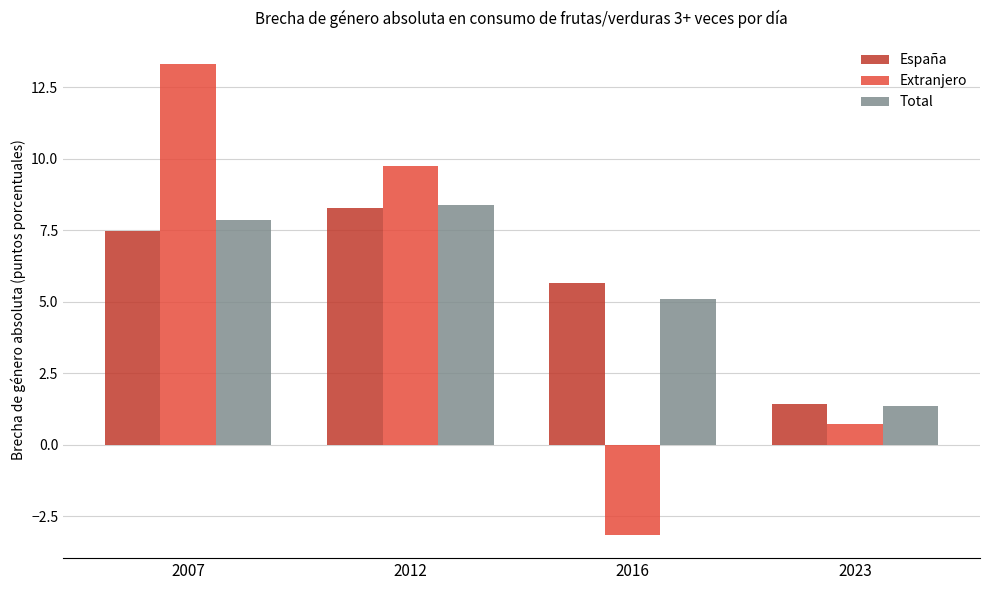

What is the total value across all series at 2023?

3.5